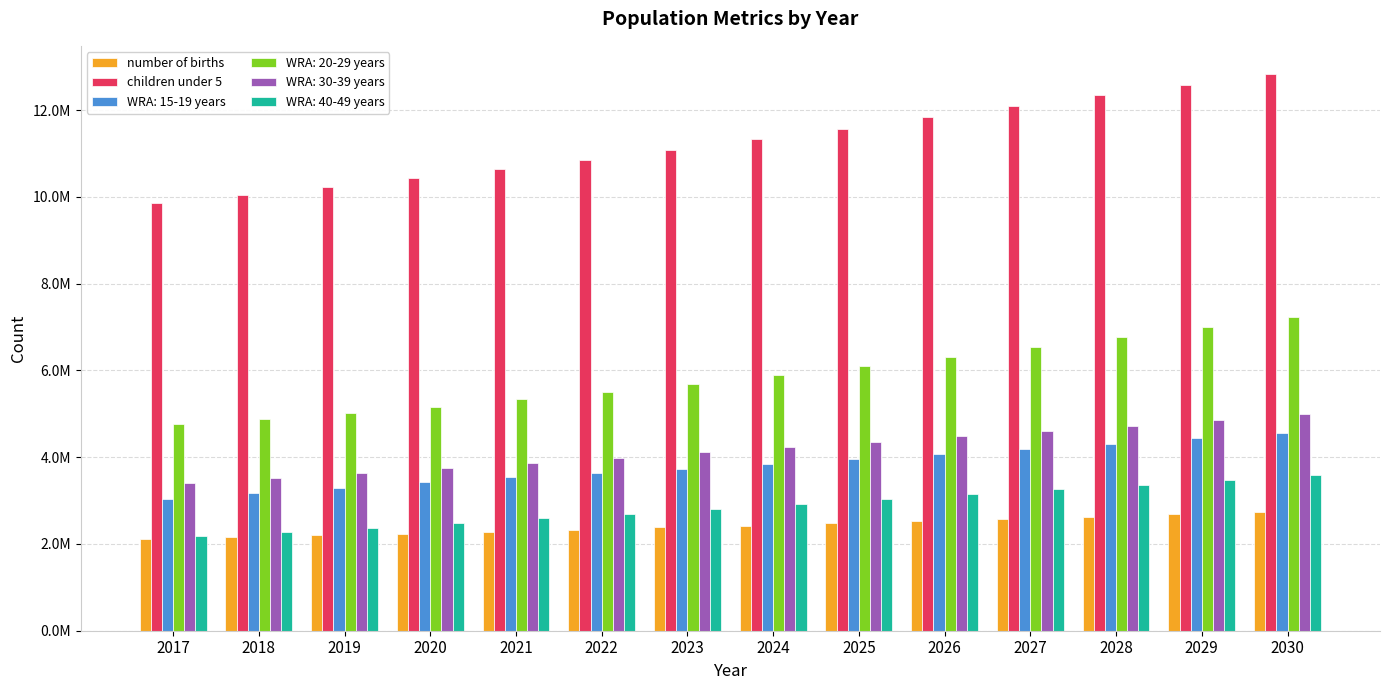

The value of children under 5 at 2029 is 12584924. True or false?

True